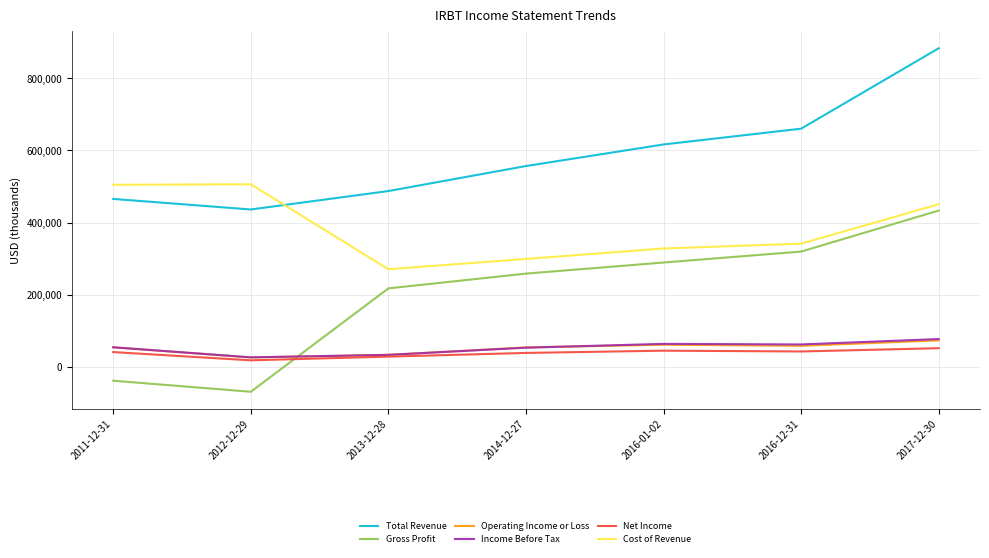

What are all the series names shown in the legend?

Total Revenue, Gross Profit, Operating Income or Loss, Income Before Tax, Net Income, Cost of Revenue